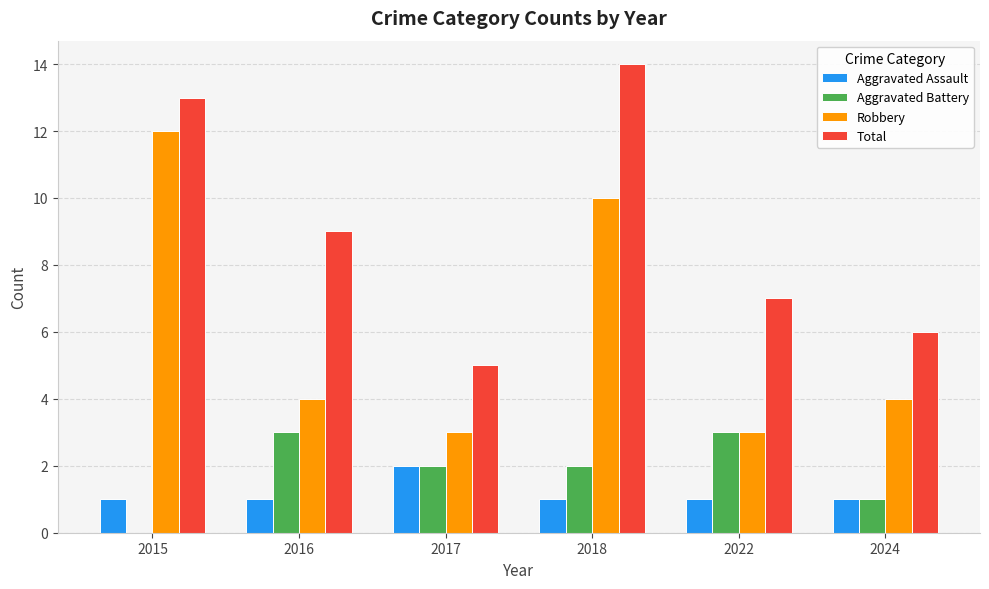

Is it true that Aggravated Assault equals 1 at 2017?

False